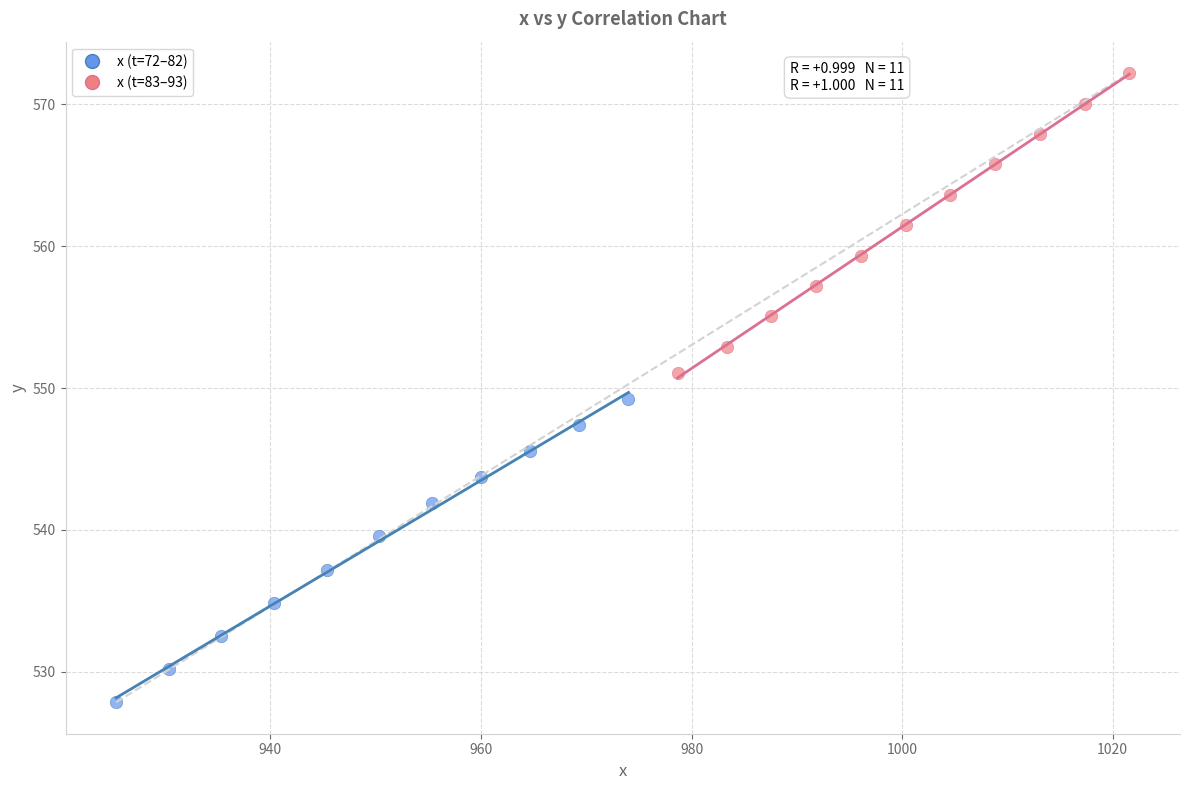

Which series contains the highest Y value?

x (t=83–93)